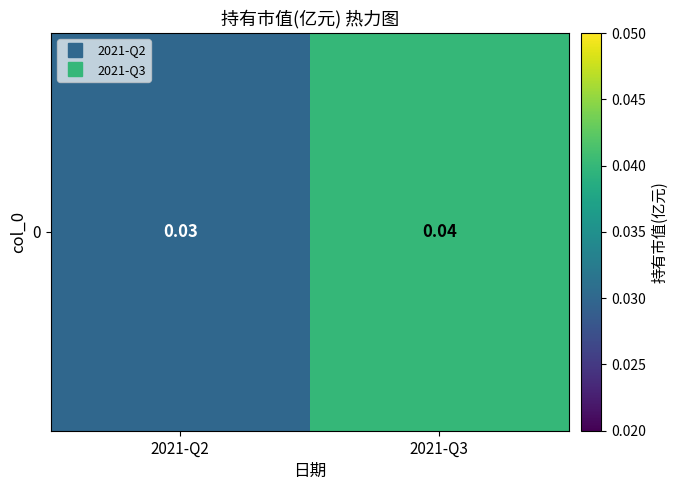

How many series are shown in this chart?

1